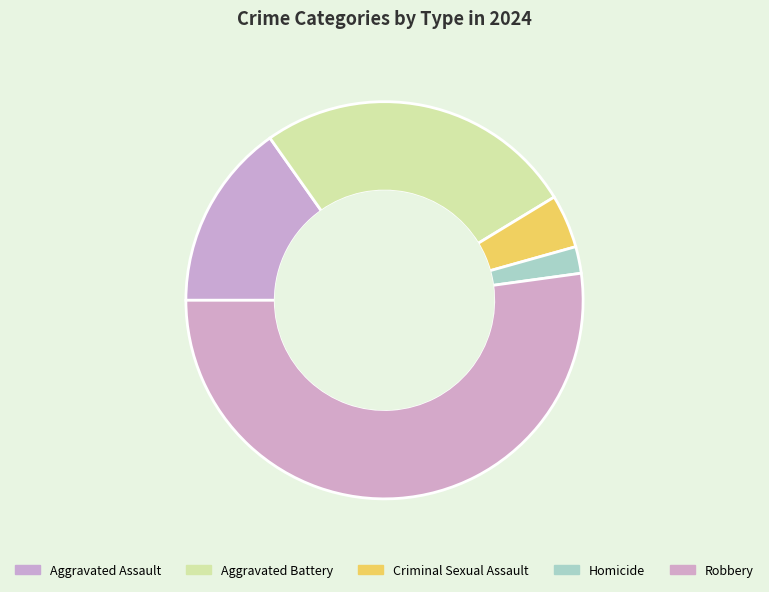

Which category has the smallest portion of the pie?

Homicide